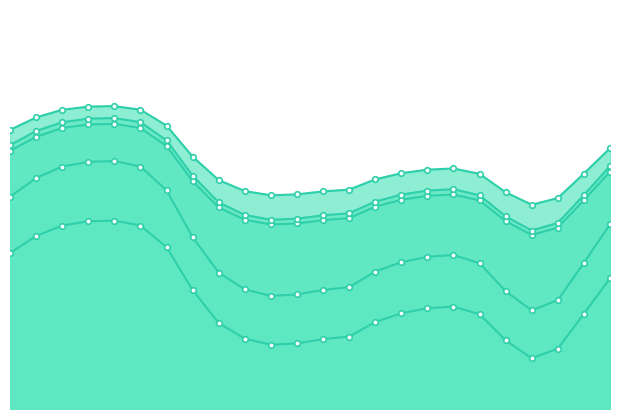

What is the sum of all col_2 values?

23.9